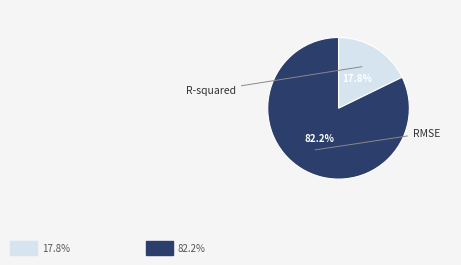

What percentage is NOT represented by RMSE?

17.8%